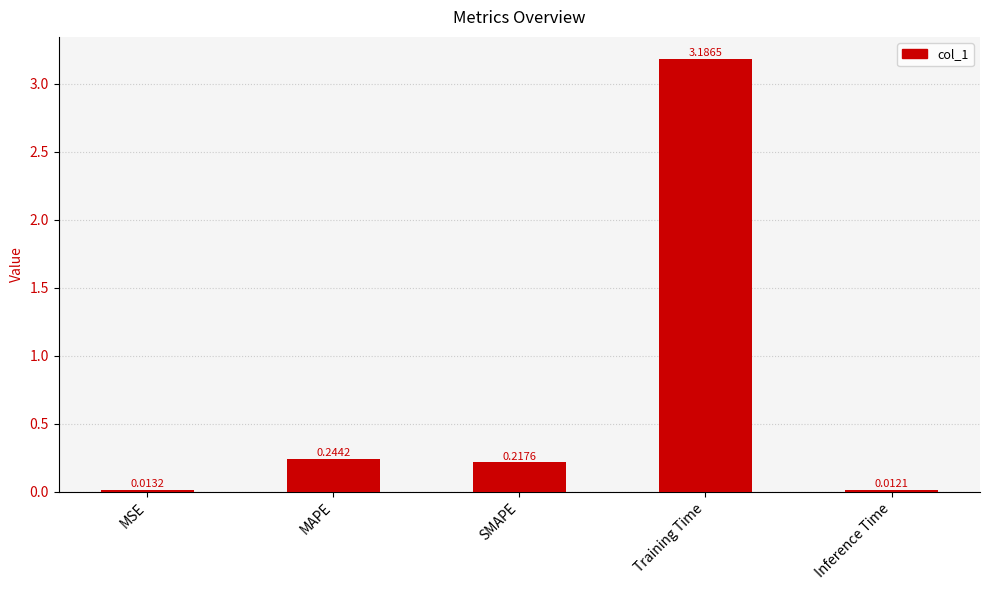

Rank the categories by value from highest to lowest.

Training Time, MAPE, SMAPE, MSE, Inference Time